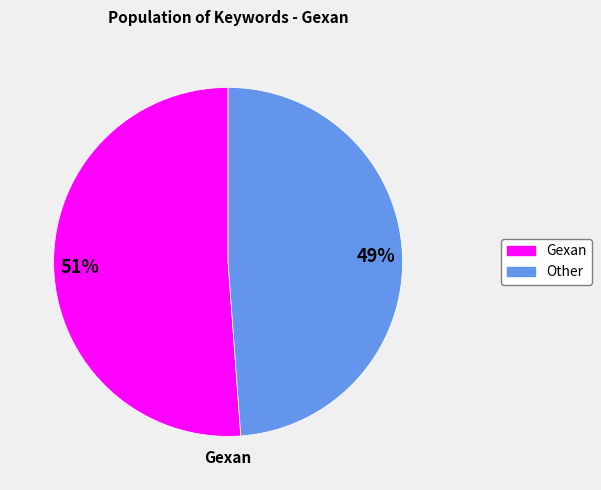

Which slice is the largest?

Gexan